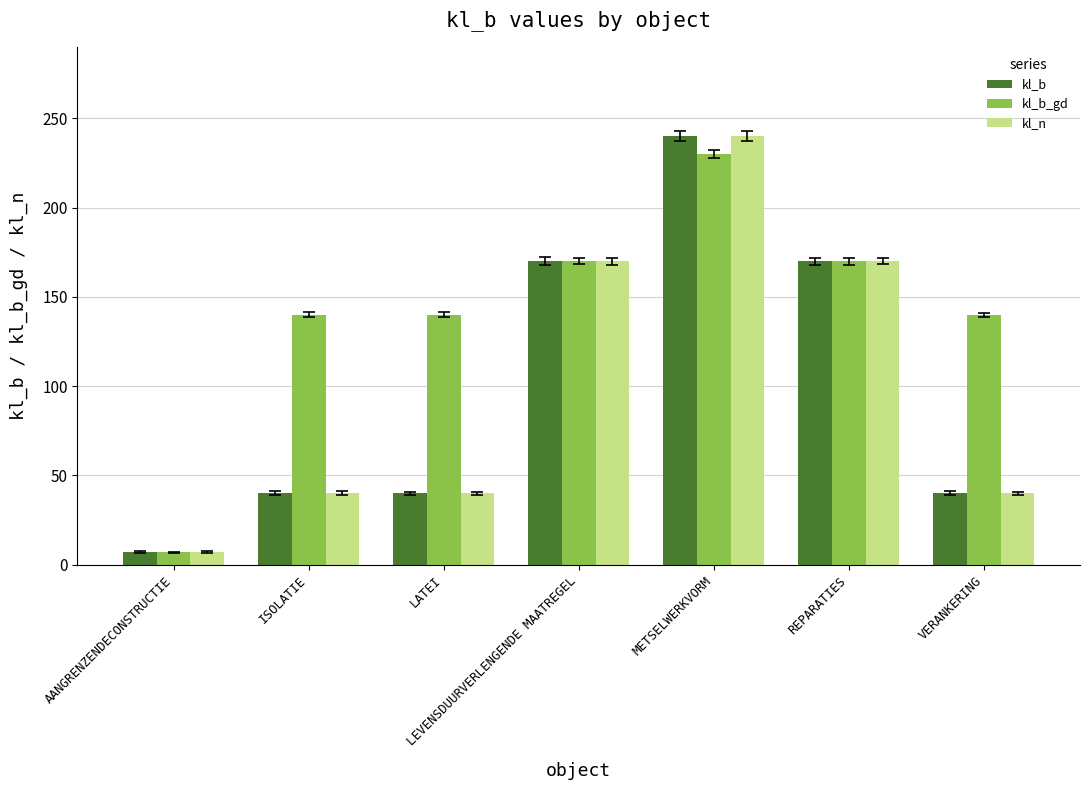

How many series are shown in this chart?

3